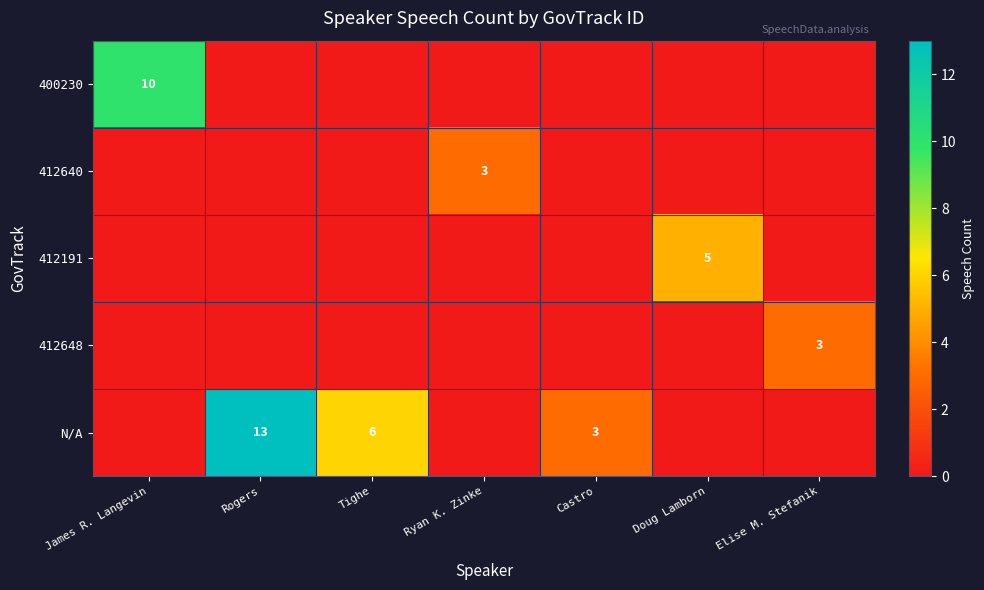

Rank the series at Castro from highest to lowest value.

N/A, 400230, 412640, 412191, 412648